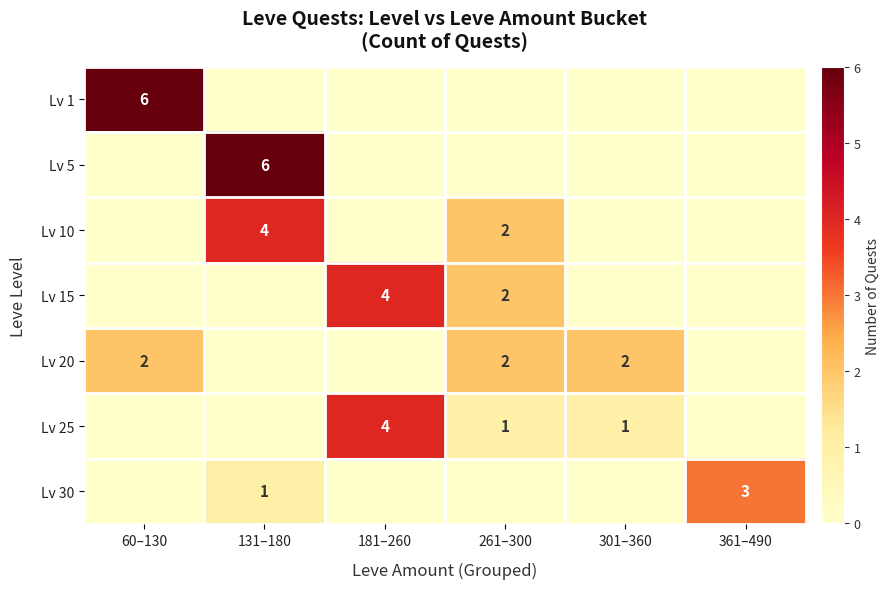

Which has a higher value, 261–300 or 131–180?

261–300